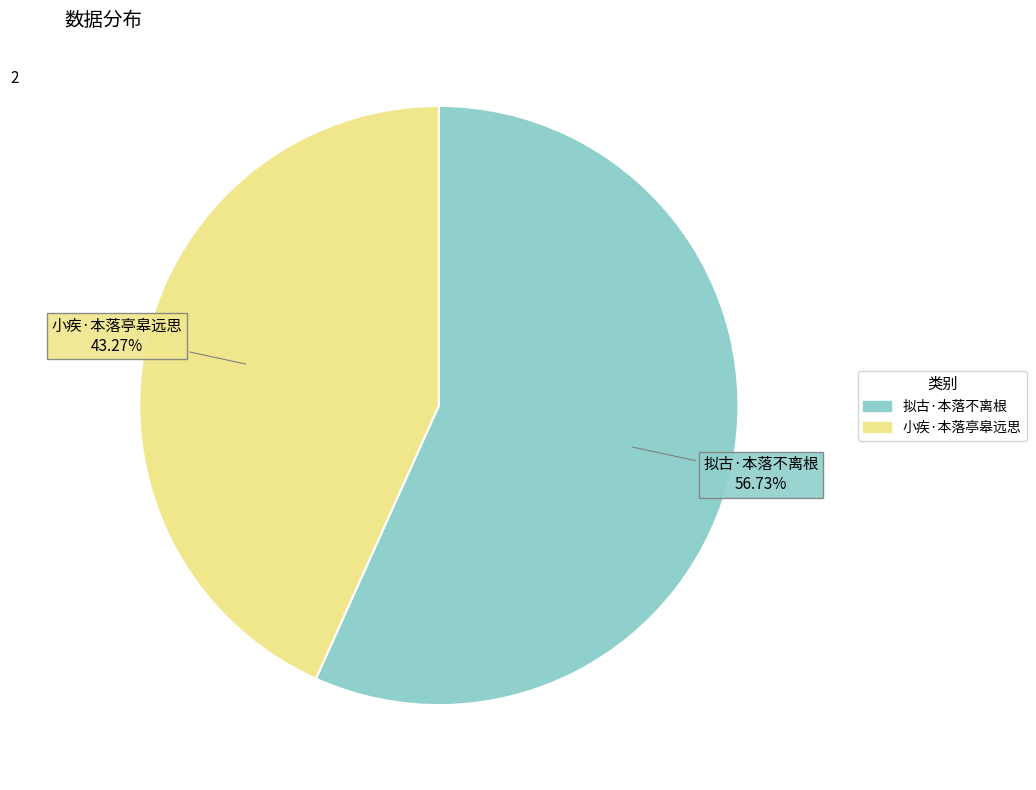

The 小疾·本落亭皋远思 slice represents 58% of the pie. True or false?

False